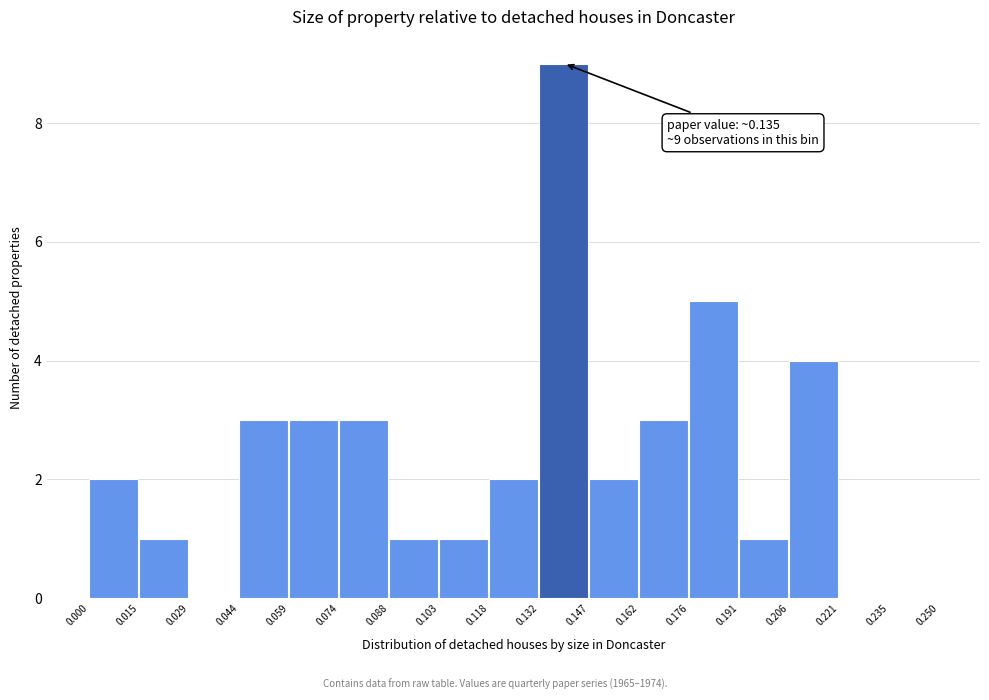

Over which range of the x-axis is the bar tallest?

0.132 to 0.147